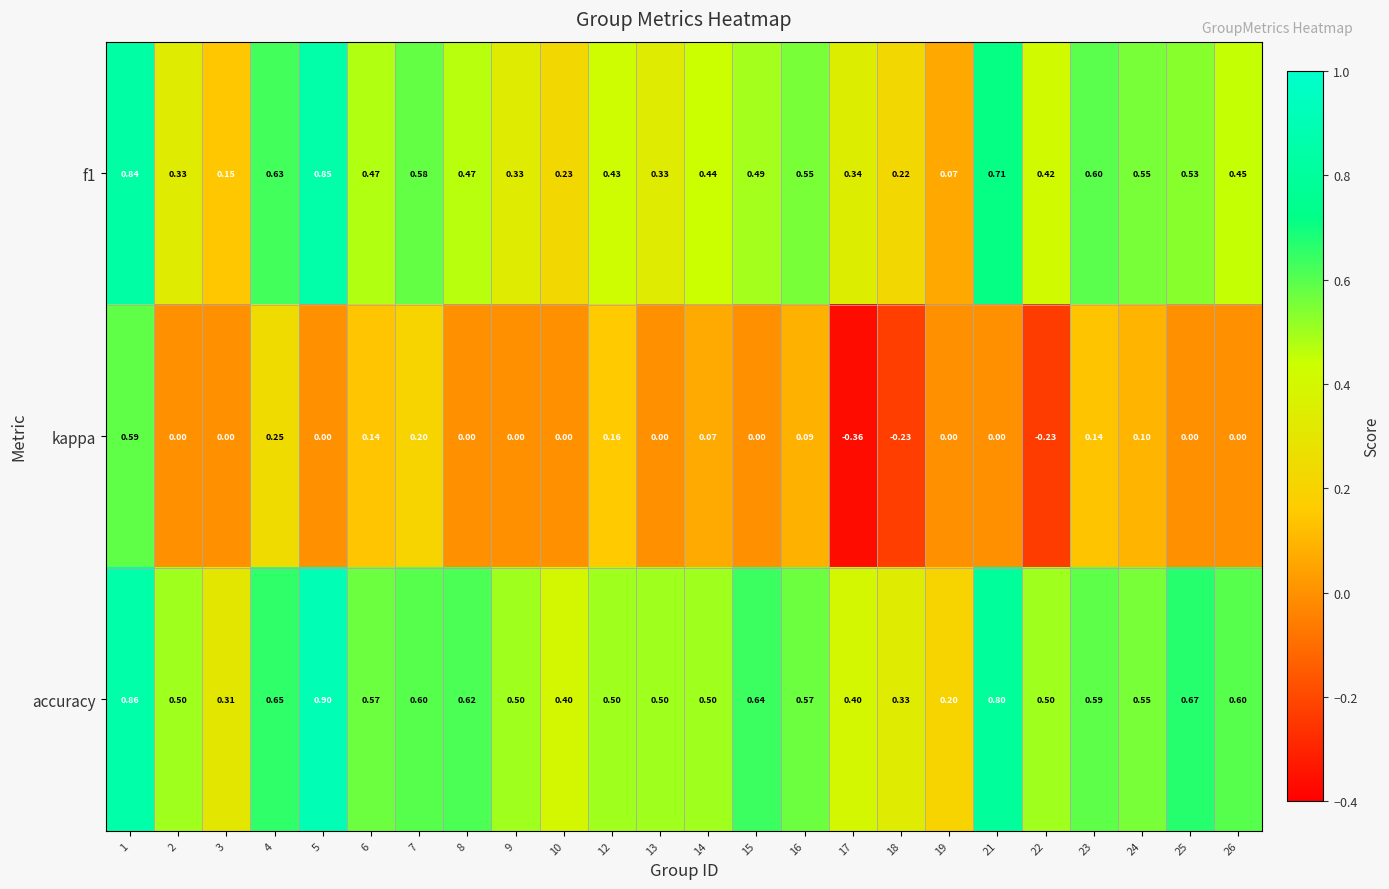

Which series has the largest total across all categories?

accuracy